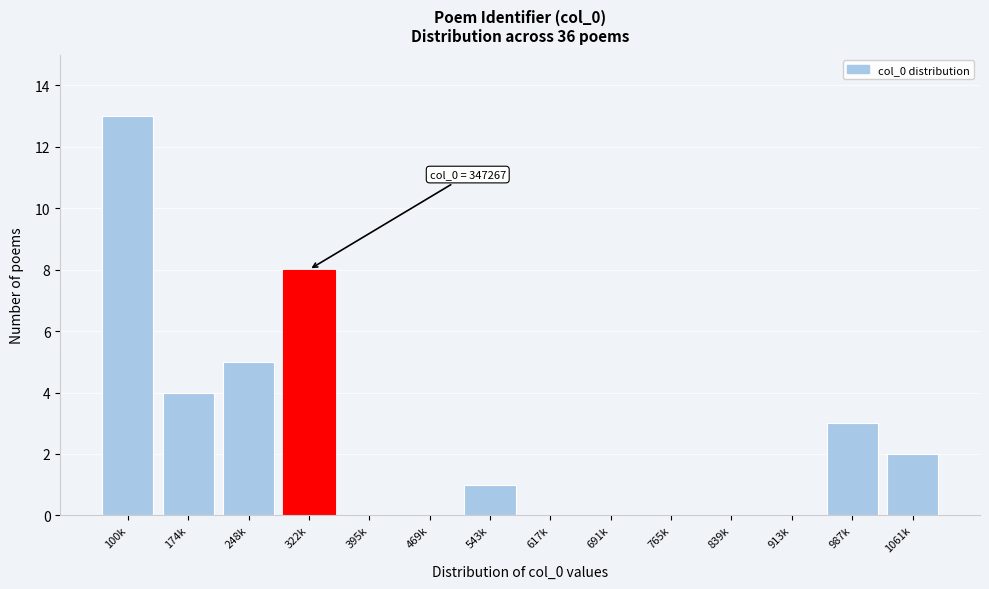

Reading left to right, list all the values displayed in this chart.

100k=13	174k=4	248k=5	322k=8	395k=0	469k=0	543k=1	617k=0	691k=0	765k=0	839k=0	913k=0	987k=3	1061k=2